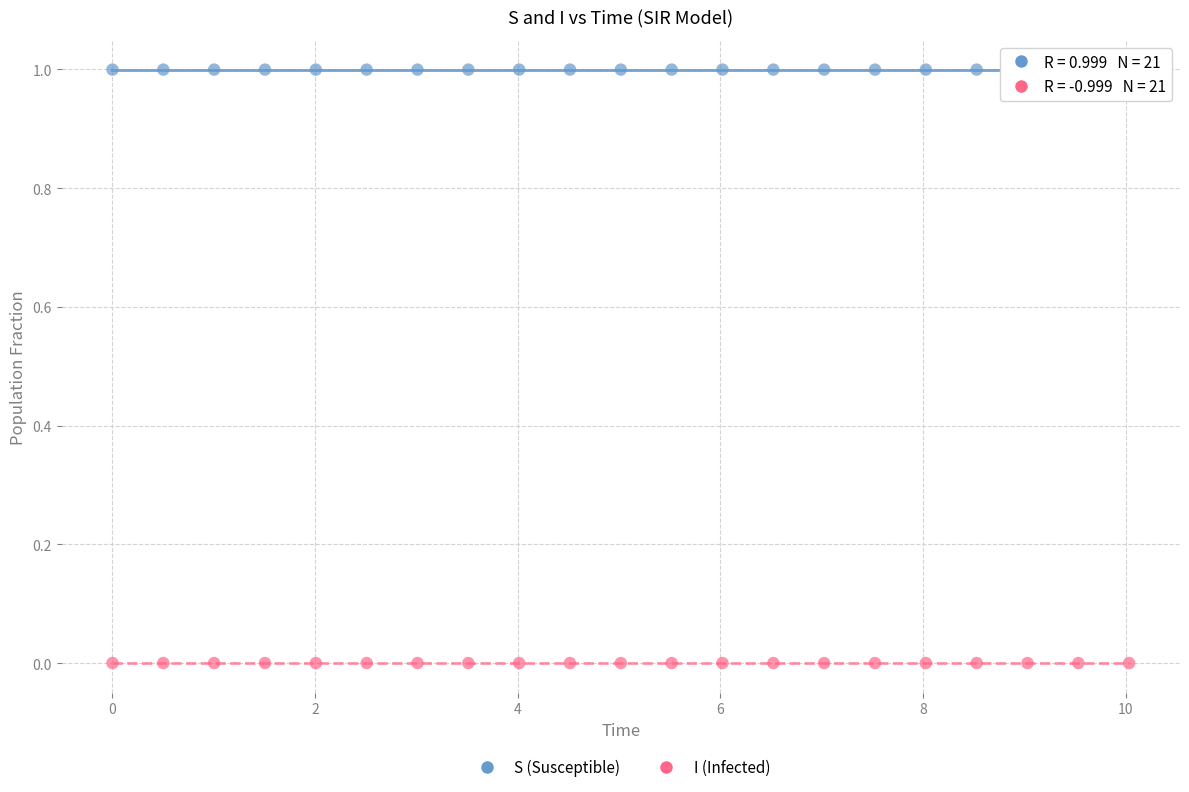

Across all data points, what is the range of Y values (max minus min)?

1.0